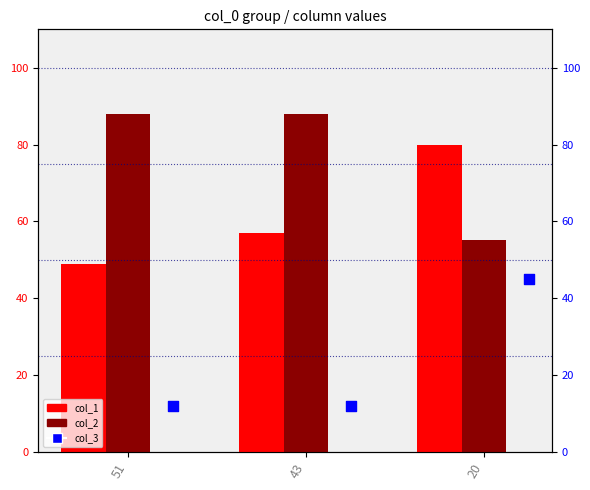

At how many categories does at least one series exceed 61?

3